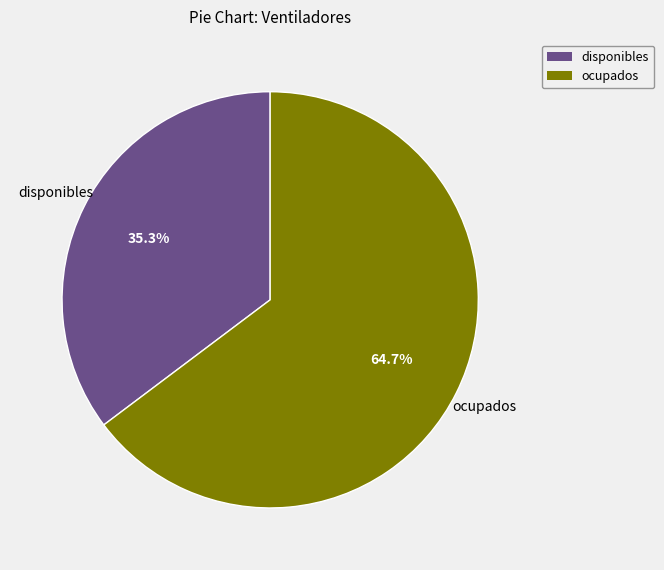

What is the total percentage of disponibles and ocupados?

100.0%